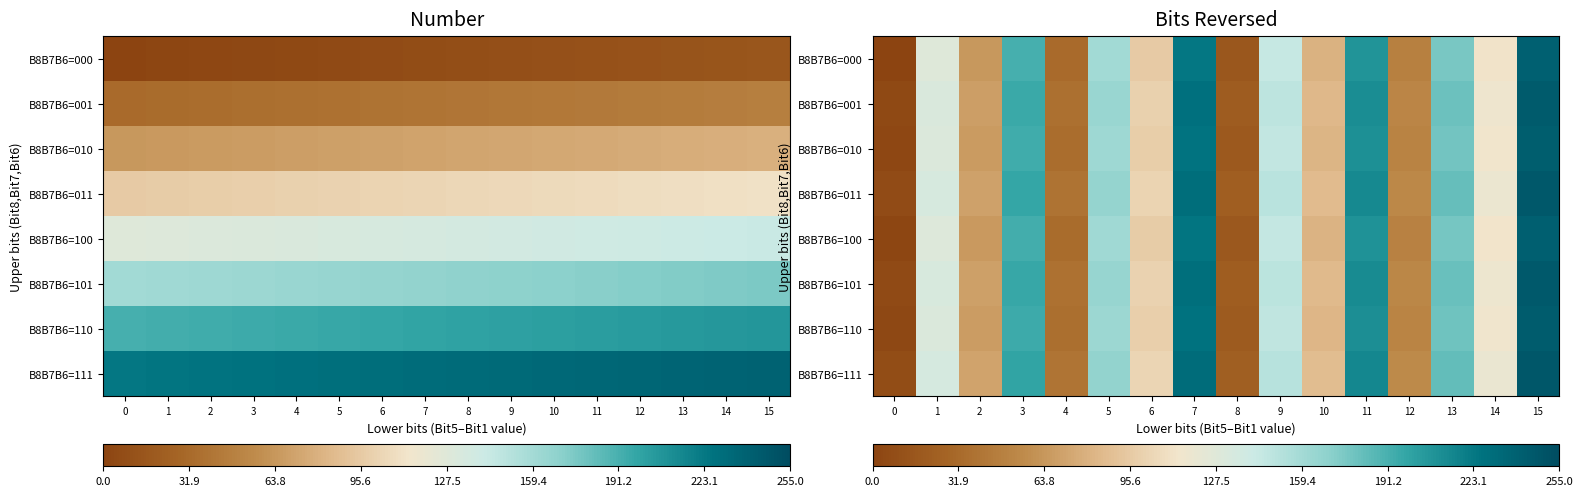

Which series has the largest total across all categories?

B8B7B6=111